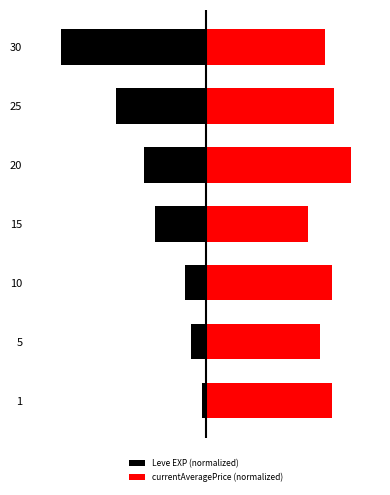

What is the difference between the maximum and minimum values in the currentAveragePrice (normalized) series?

0.3